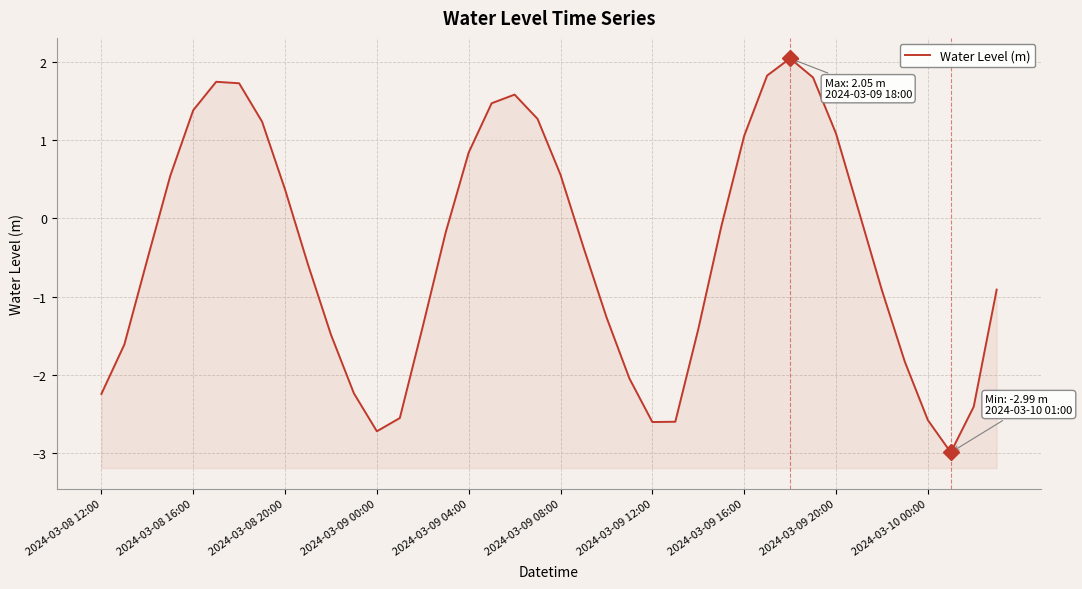

What position from the right is 2024-03-10 00:00?

4